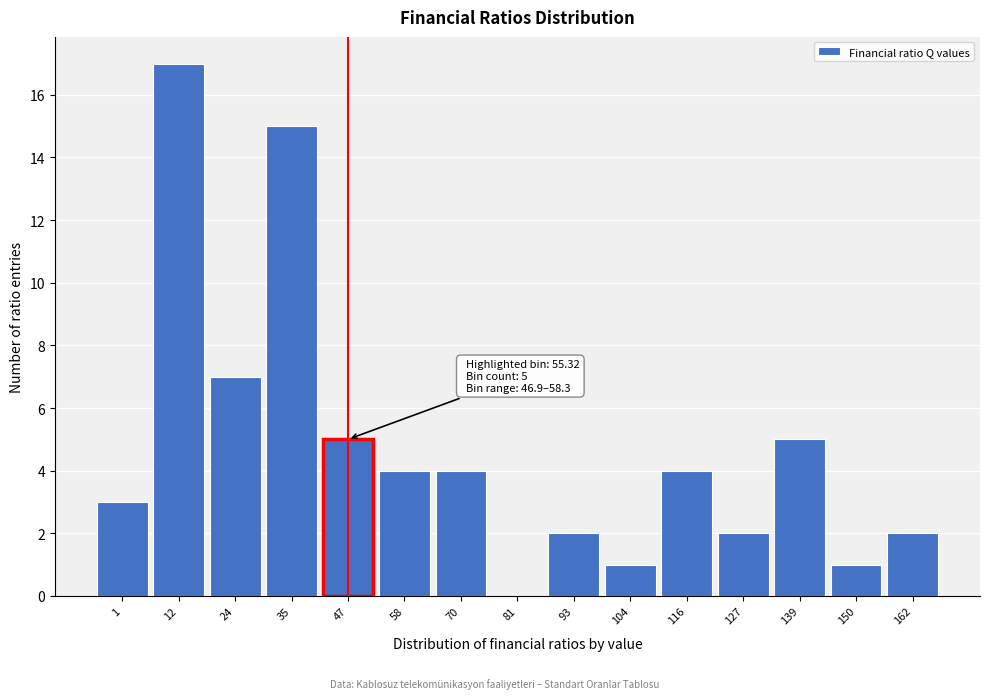

Reading left to right, what are all the values shown in this chart?

1=3	12=17	24=7	35=15	47=5	58=4	70=4	81=0	93=2	104=1	116=4	127=2	139=5	150=1	162=2